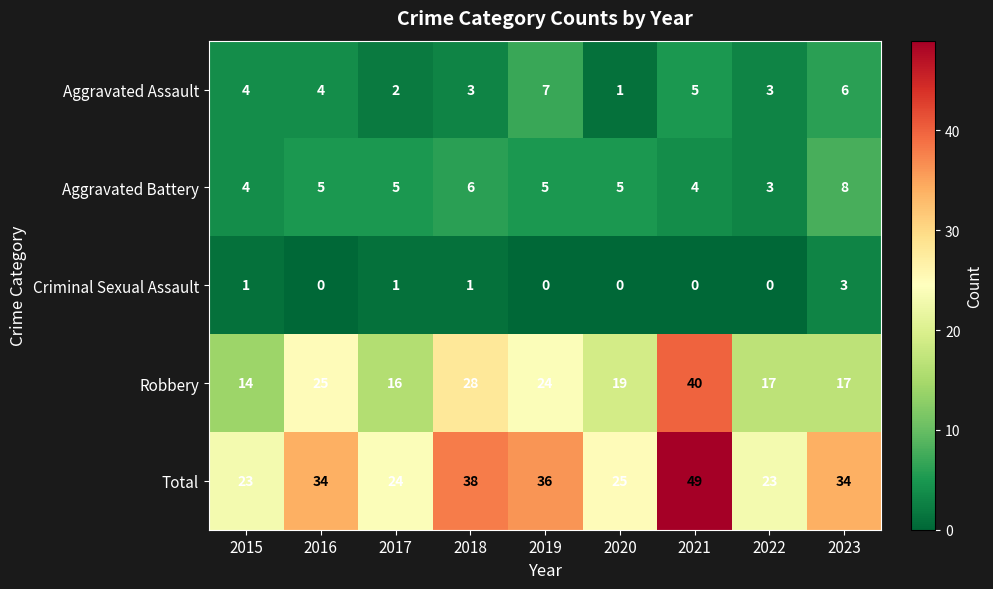

At how many categories does at least one series exceed 29?

5